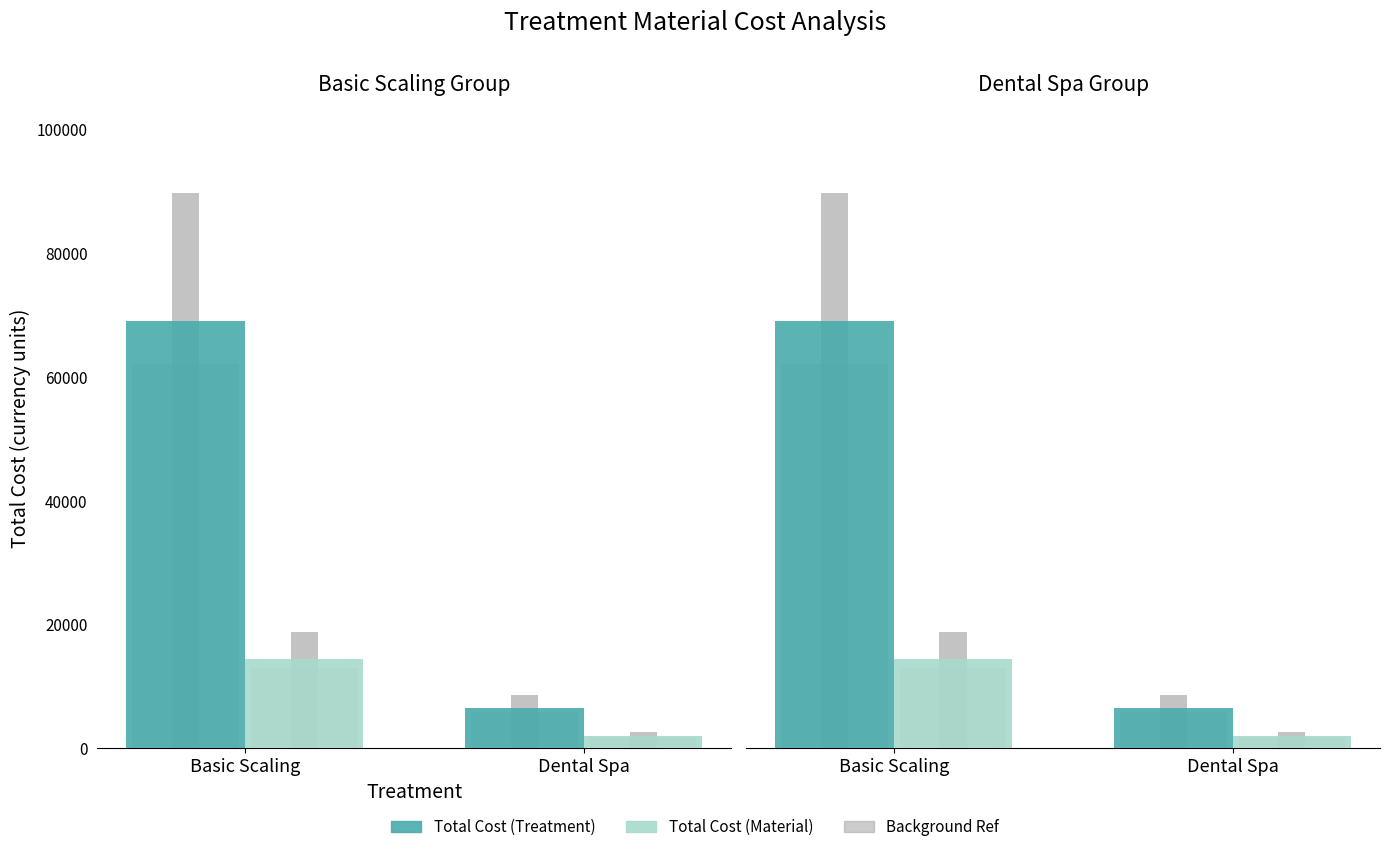

What is the total value across all series at Dental Spa?

8600